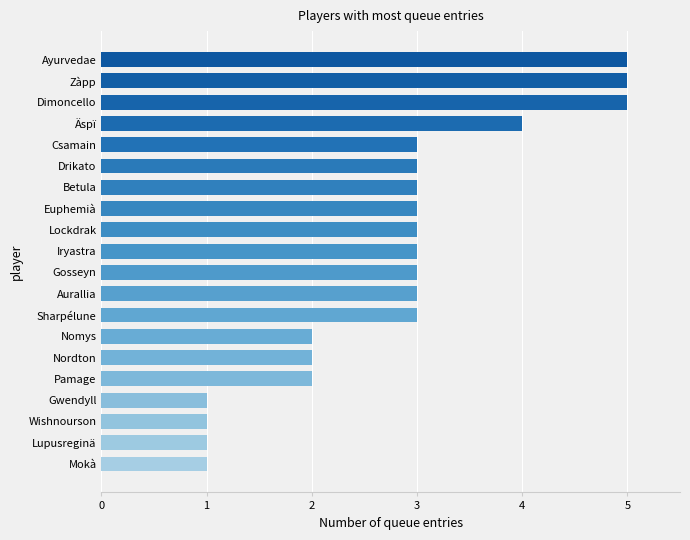

How many values are between 2 and 3?

12